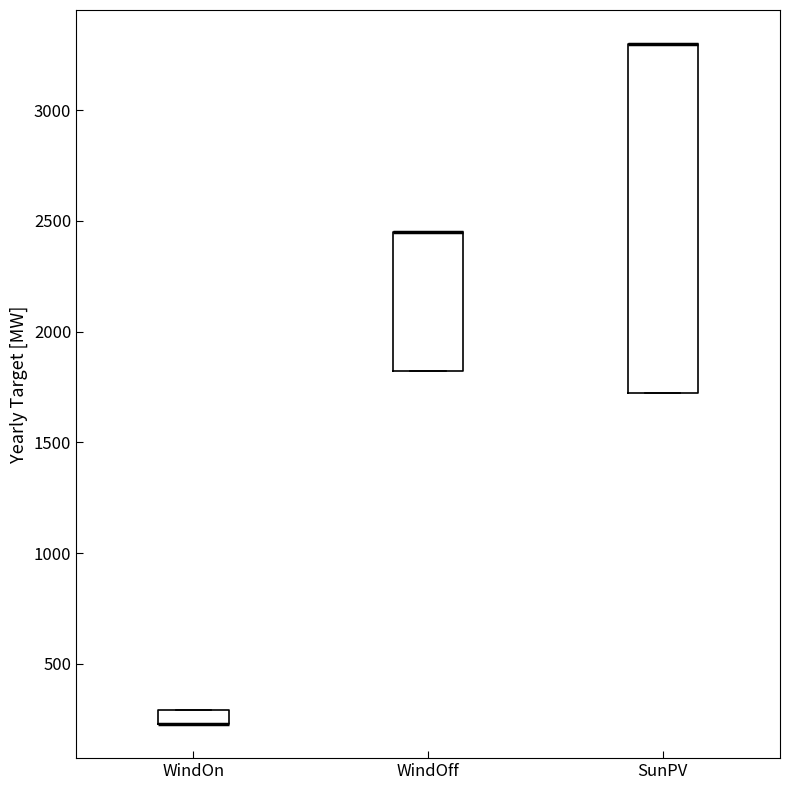

Which box is the tallest, from its lower edge to its upper edge?

SunPV